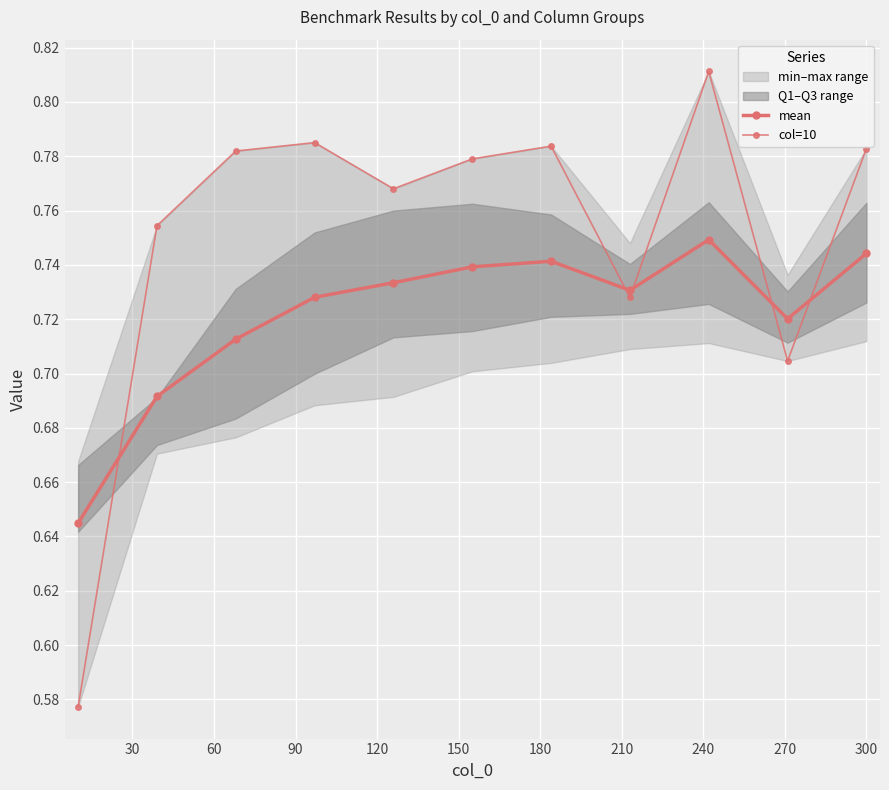

What is the sum of the col=10 values at 270 and 90?

1.5